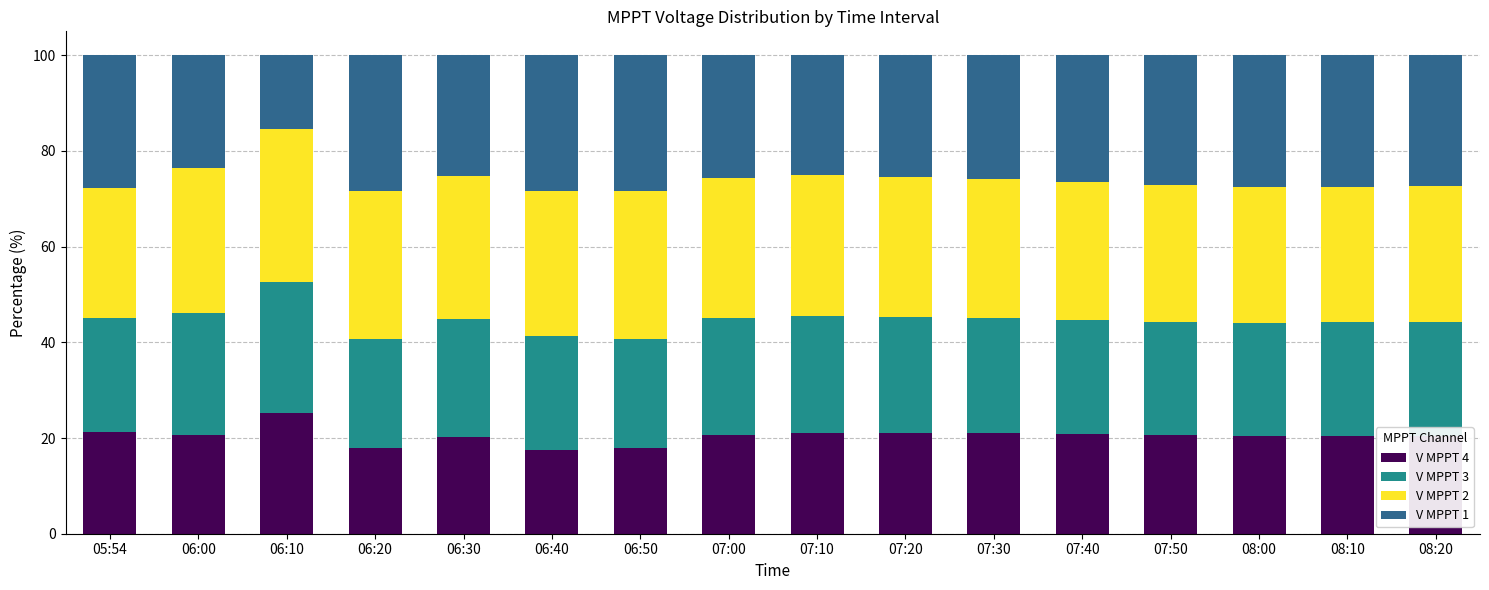

The V MPPT 4 series shows 20.4 at 08:20. True or false?

True